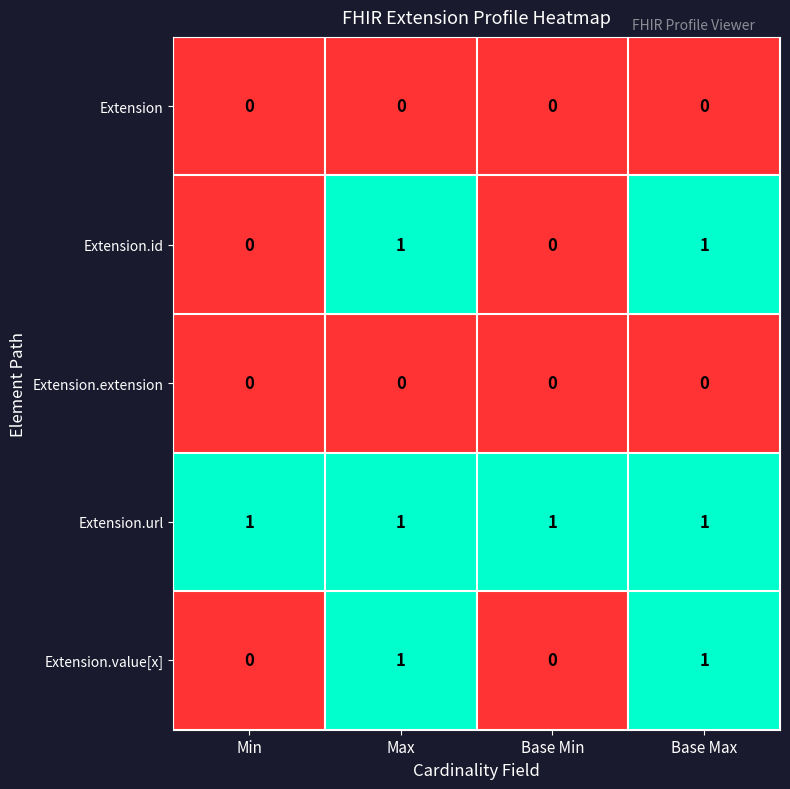

The value of Extension.id at Base Min is 0. True or false?

True